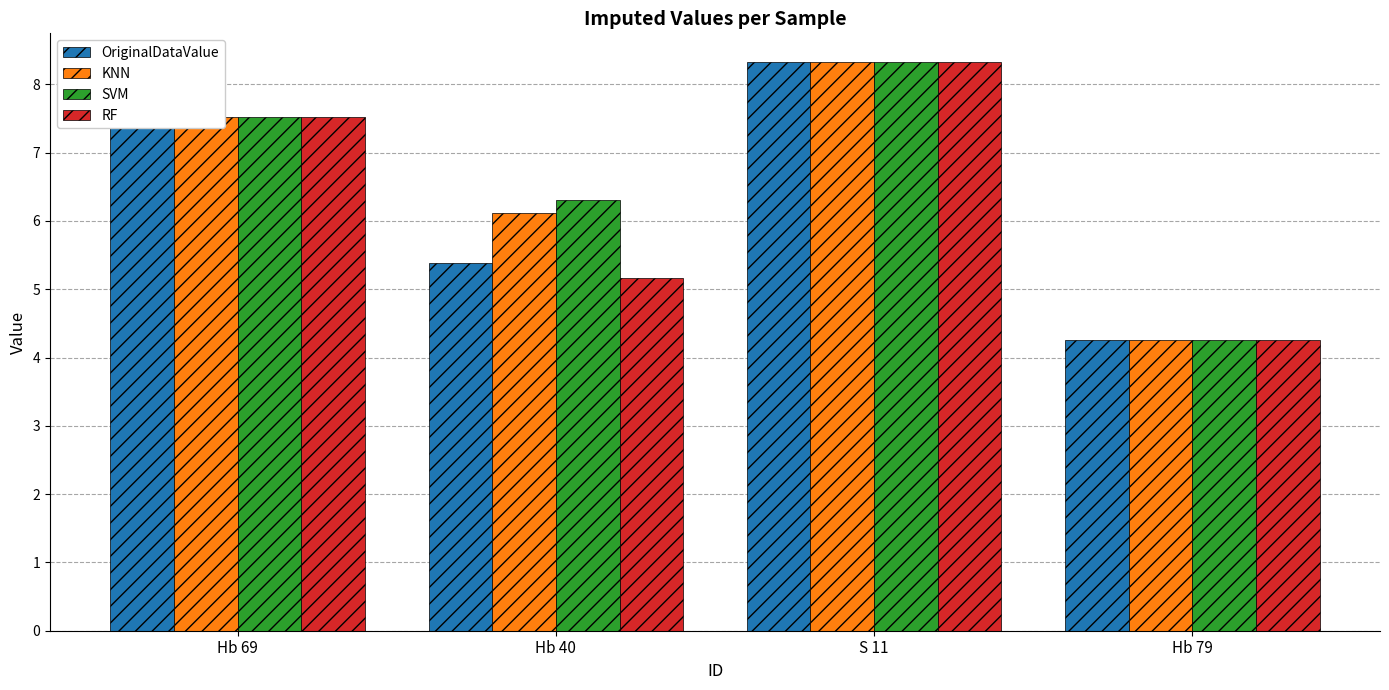

What is the difference between the maximum and minimum values in the RF series?

4.1